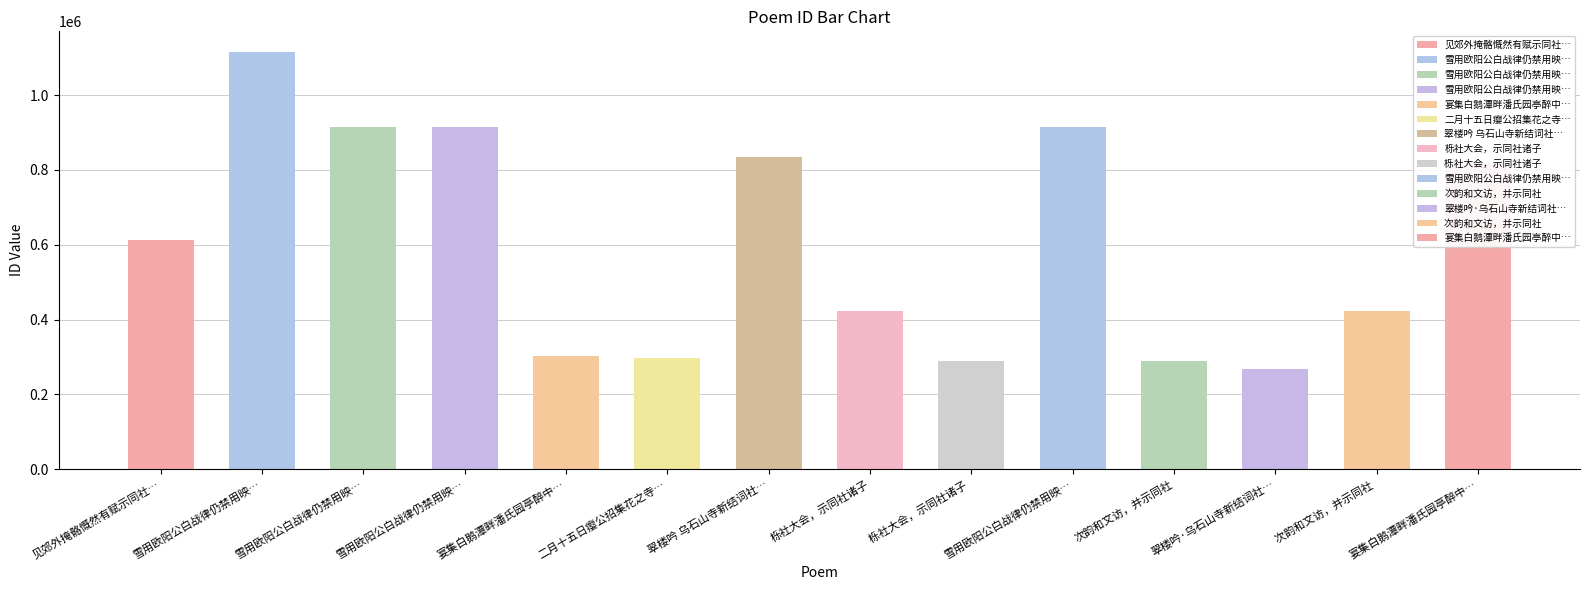

Does the chart contain any negative values?

No